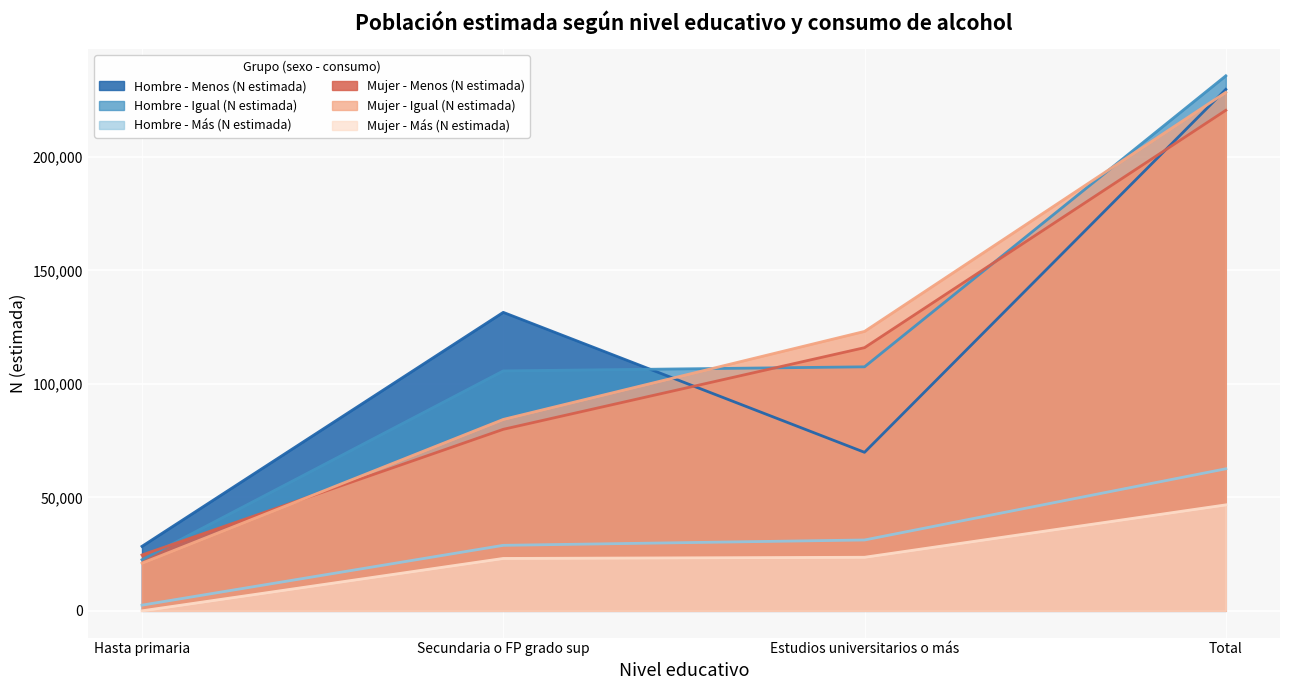

At which label does Hombre - Menos (N estimada) first exceed 131552?

Total